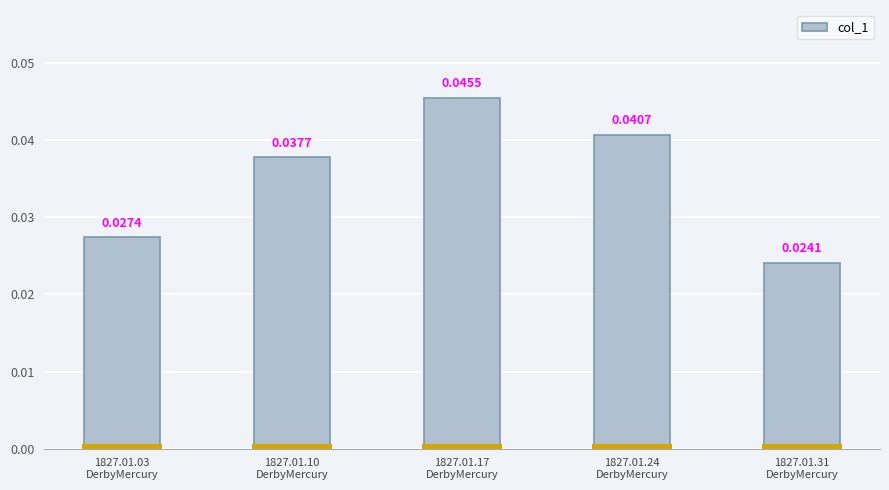

Rank the categories by value from highest to lowest.

1827.01.17
DerbyMercury, 1827.01.24
DerbyMercury, 1827.01.10
DerbyMercury, 1827.01.03
DerbyMercury, 1827.01.31
DerbyMercury